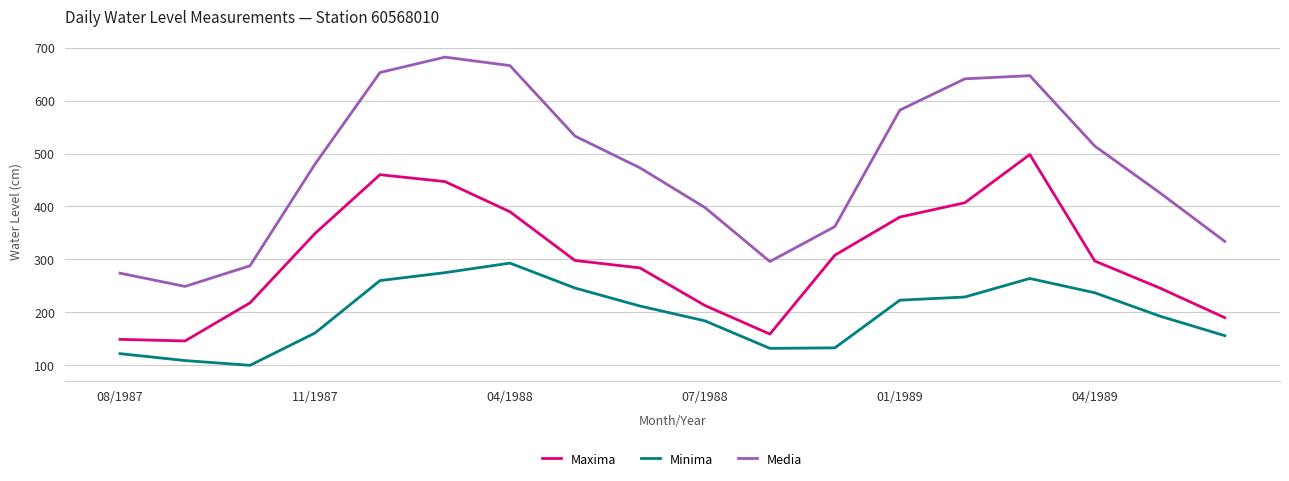

What is the difference between the maximum and minimum values in the Minima series?

193